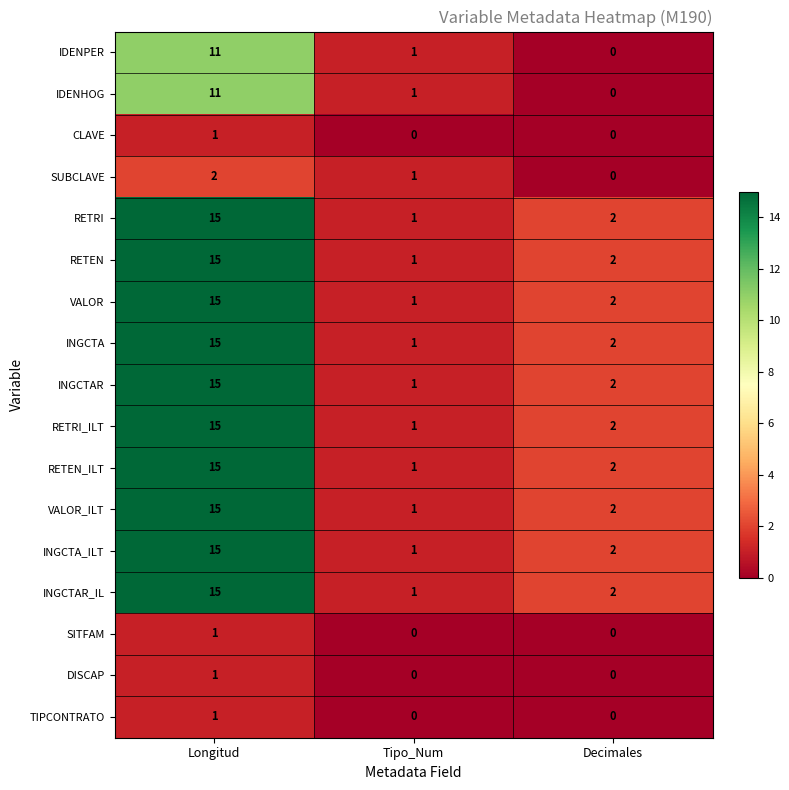

What is the total value across all series at Longitud?

178